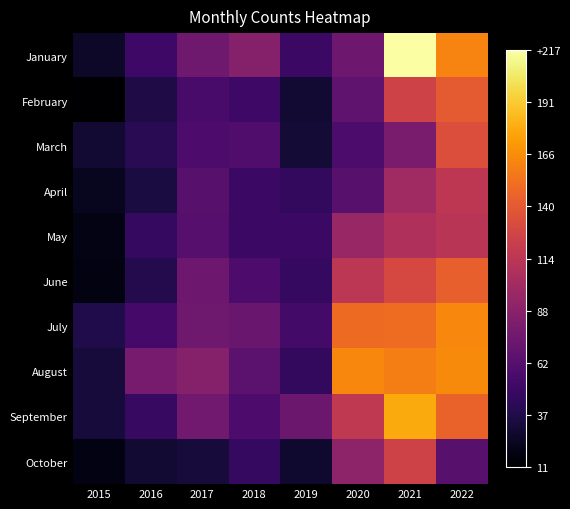

Reading left to right, list all the values displayed in this chart.

January: 2015=26	2016=51	2017=75	2018=86	2019=49	2020=74	2021=217	2022=161
February: 2015=11	2016=36	2017=56	2018=51	2019=30	2020=67	2021=125	2022=140
March: 2015=29	2016=41	2017=58	2018=60	2019=31	2020=57	2021=81	2022=133
April: 2015=23	2016=34	2017=64	2018=49	2019=45	2020=64	2021=100	2022=115
May: 2015=19	2016=47	2017=63	2018=49	2019=49	2020=96	2021=108	2022=113
June: 2015=17	2016=39	2017=74	2018=58	2019=47	2020=114	2021=129	2022=143
July: 2015=37	2016=54	2017=75	2018=72	2019=53	2020=149	2021=150	2022=163
August: 2015=32	2016=79	2017=86	2018=65	2019=45	2020=163	2021=159	2022=164
September: 2015=32	2016=48	2017=76	2018=58	2019=73	2020=117	2021=178	2022=145
October: 2015=18	2016=30	2017=32	2018=47	2019=28	2020=90	2021=125	2022=64